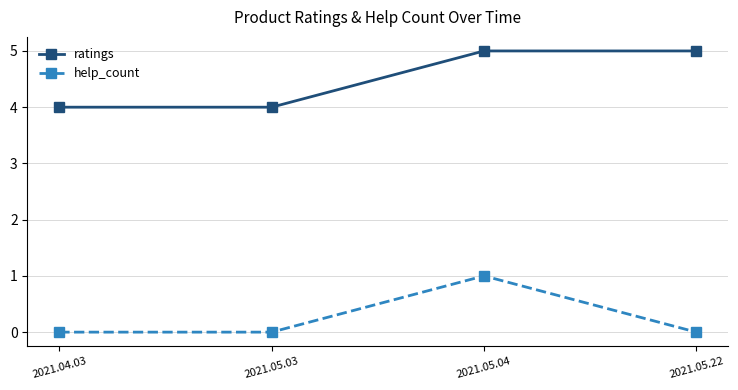

What are all the series names shown in the legend?

ratings, help_count